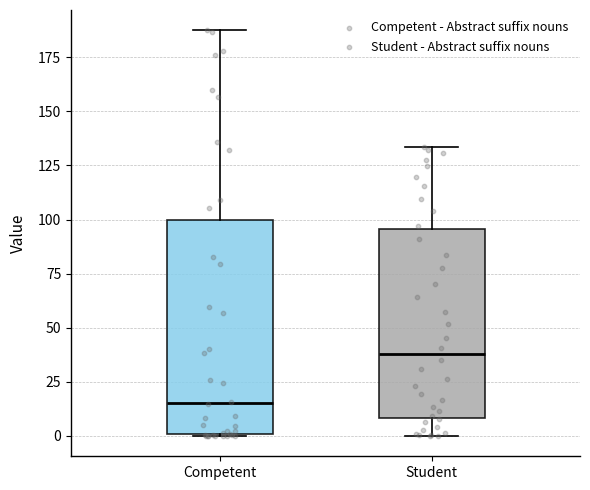

Which box's median line is the highest?

Student